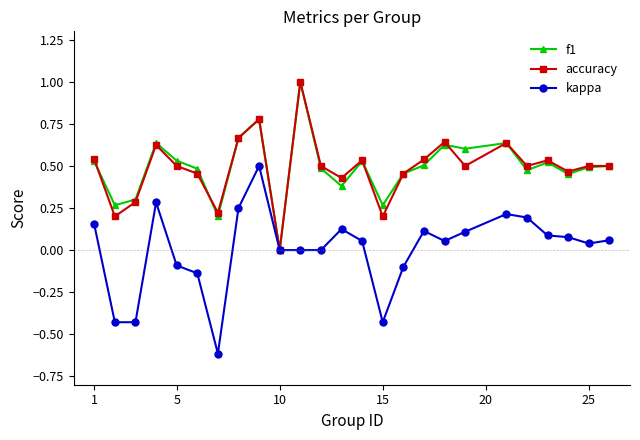

What is the minimum value for kappa?

-0.6